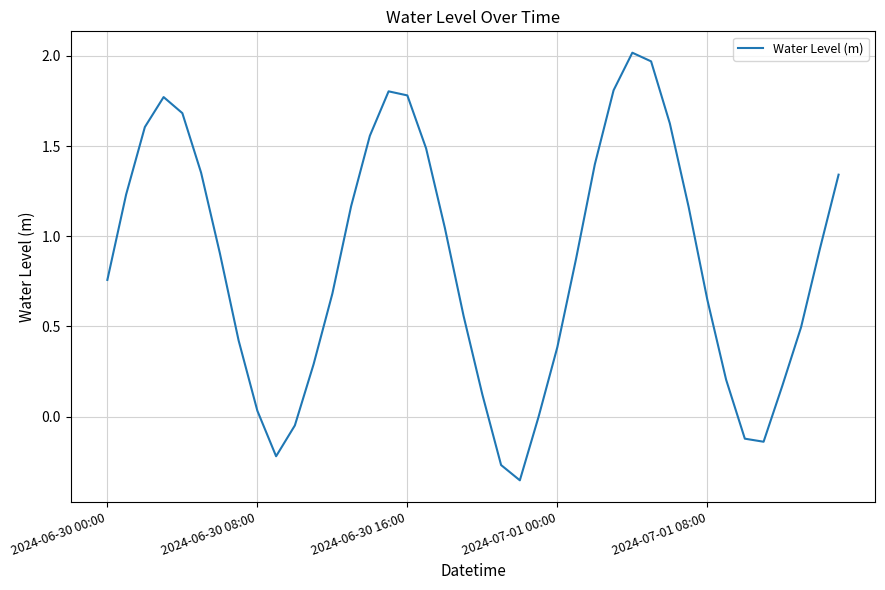

What is the difference between the maximum and minimum values?

2.4